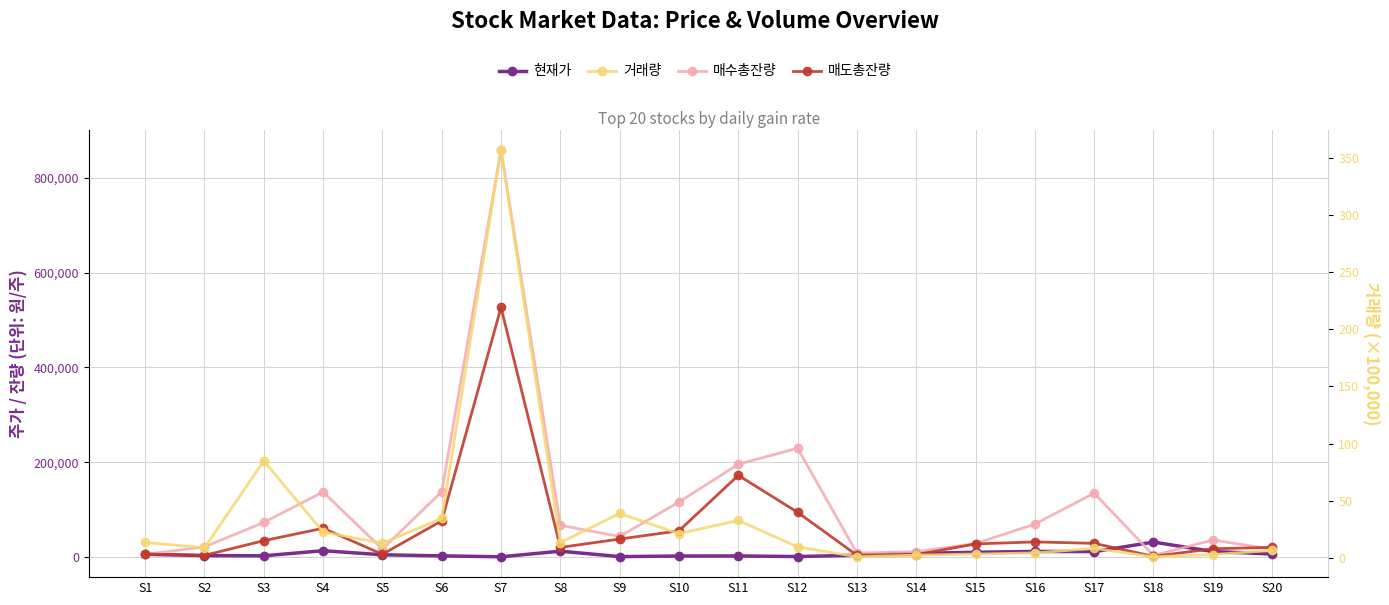

Rank the categories by 현재가 value from lowest to highest.

S7, S9, S12, S10, S11, S6, S3, S2, S13, S5, S1, S20, S14, S15, S17, S19, S16, S8, S4, S18